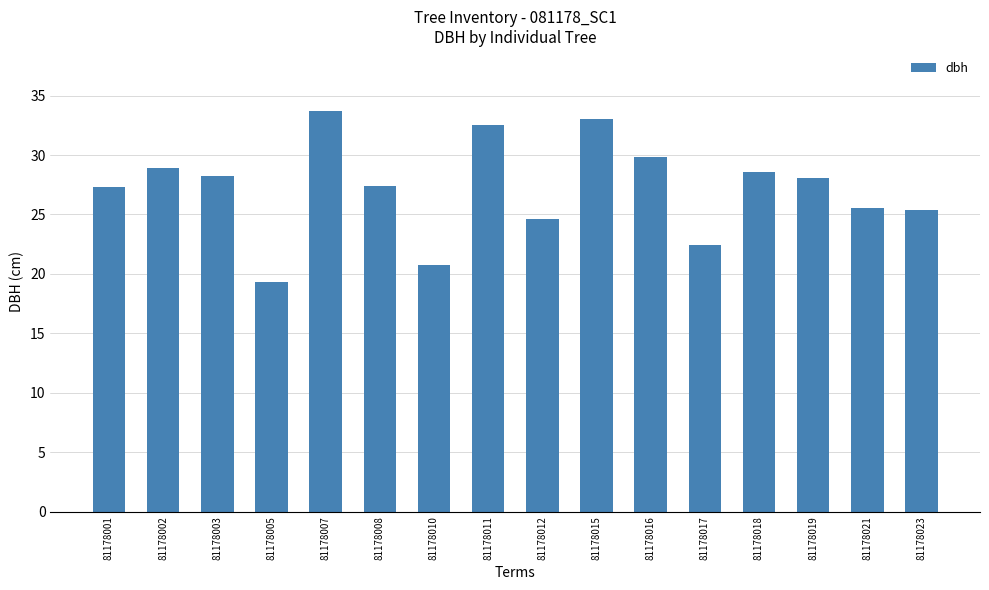

What is the smallest value displayed?

19.3